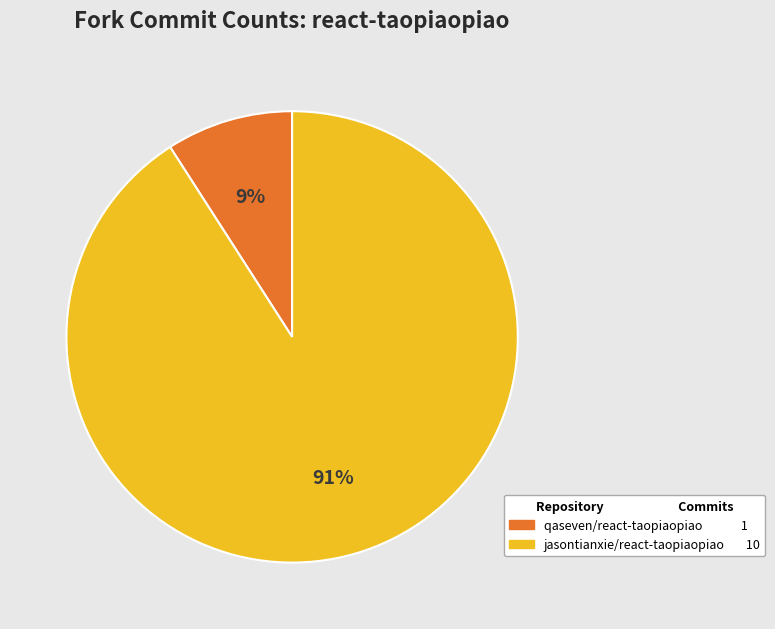

Which has a higher value, qaseven/react-taopiaopiao or jasontianxie/react-taopiaopiao?

jasontianxie/react-taopiaopiao